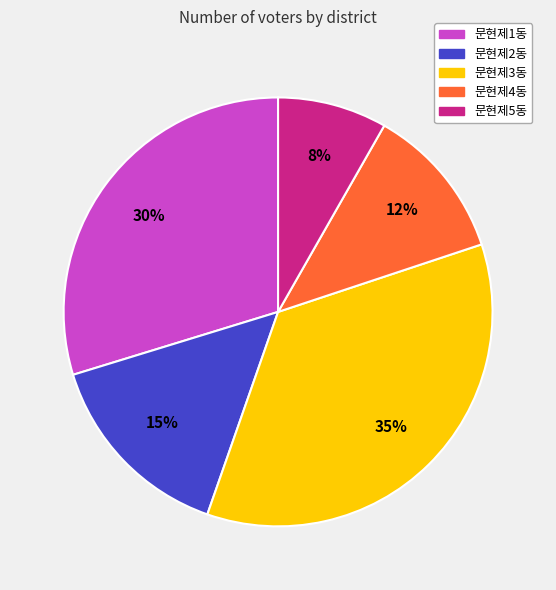

Which slice is the smallest?

문현제5동